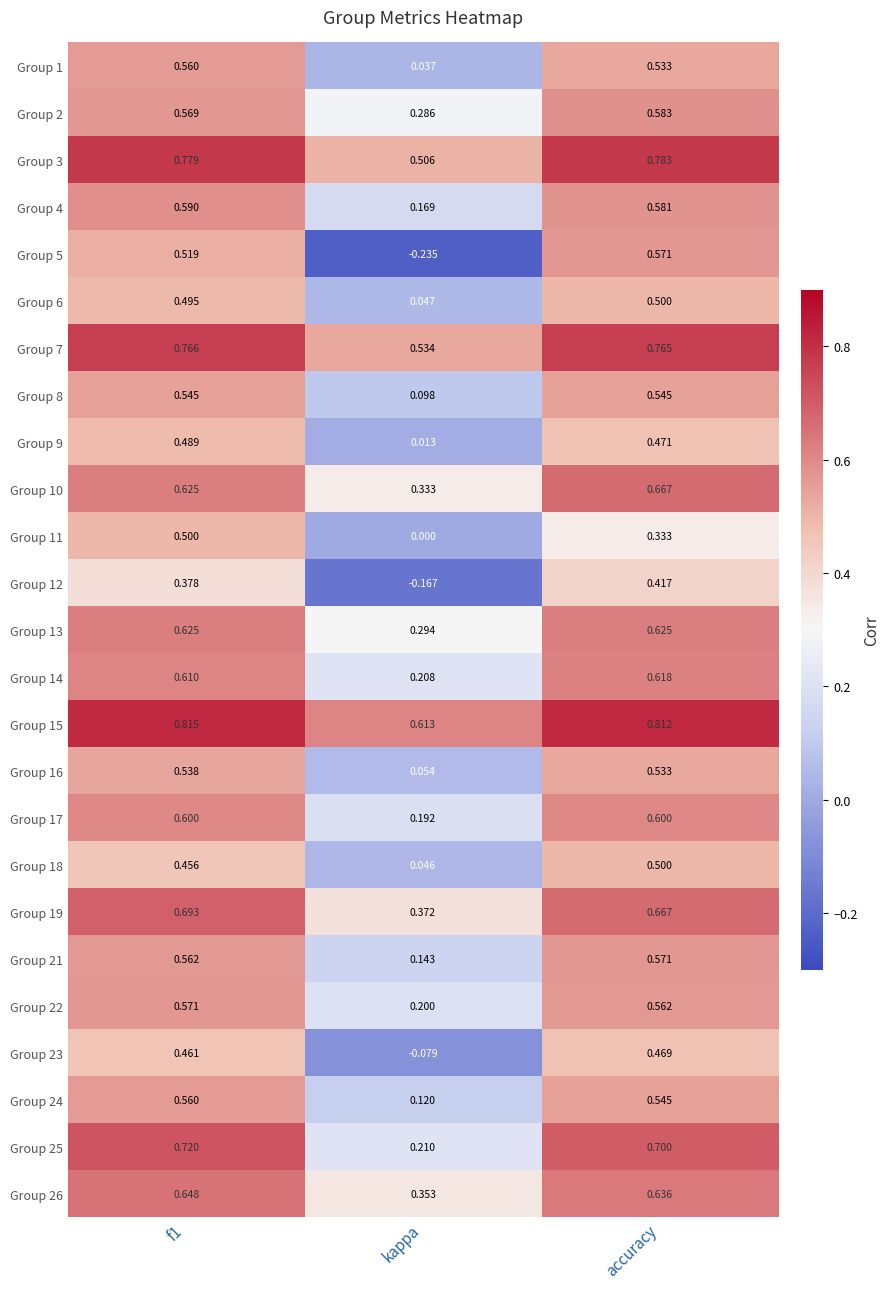

Is the value of Group 18 at kappa greater than the value of Group 3 at f1?

No